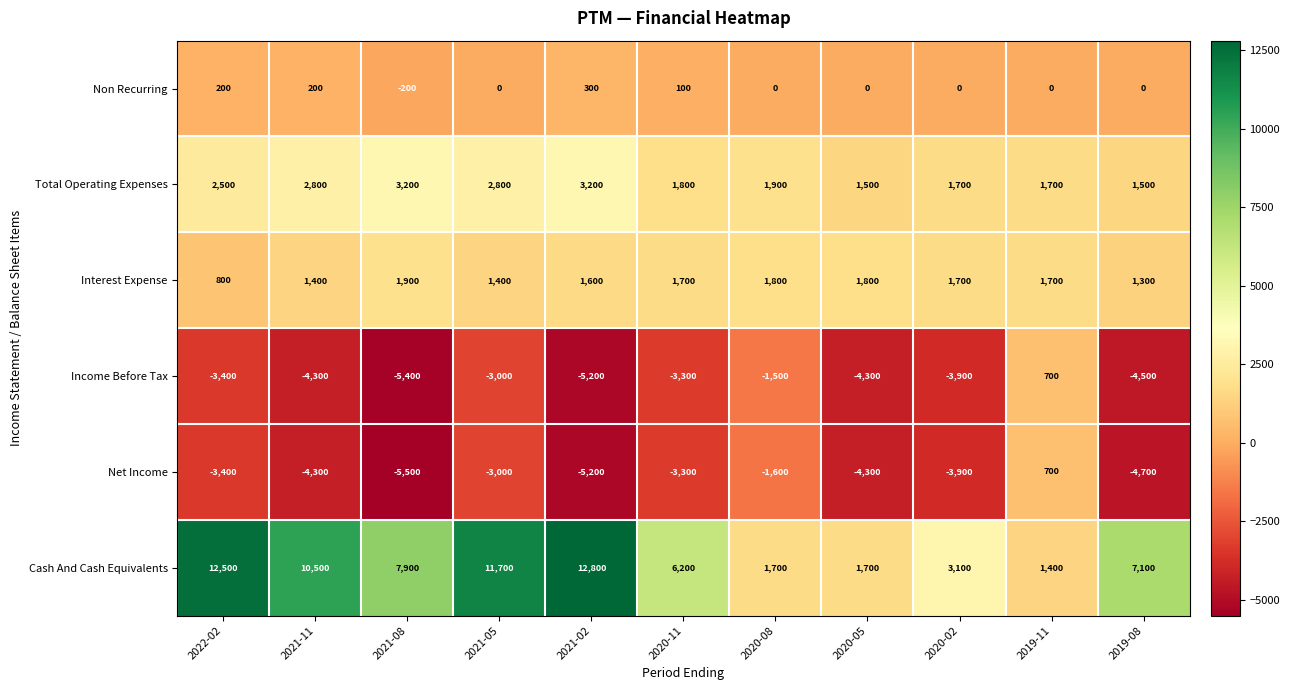

How many values in the Non Recurring series are below 0?

1